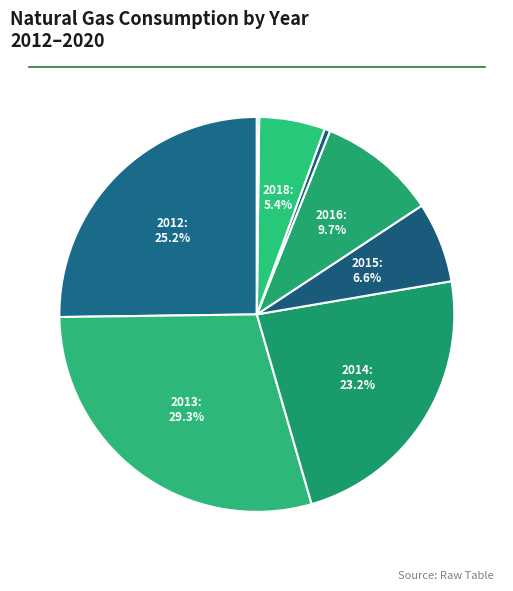

Which category has the smallest portion of the pie?

2020